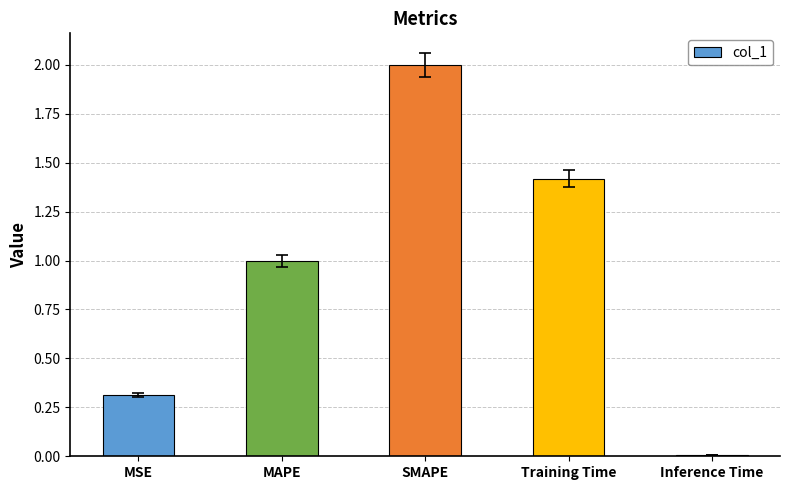

Rank the categories by value from lowest to highest.

Inference Time, MSE, MAPE, Training Time, SMAPE